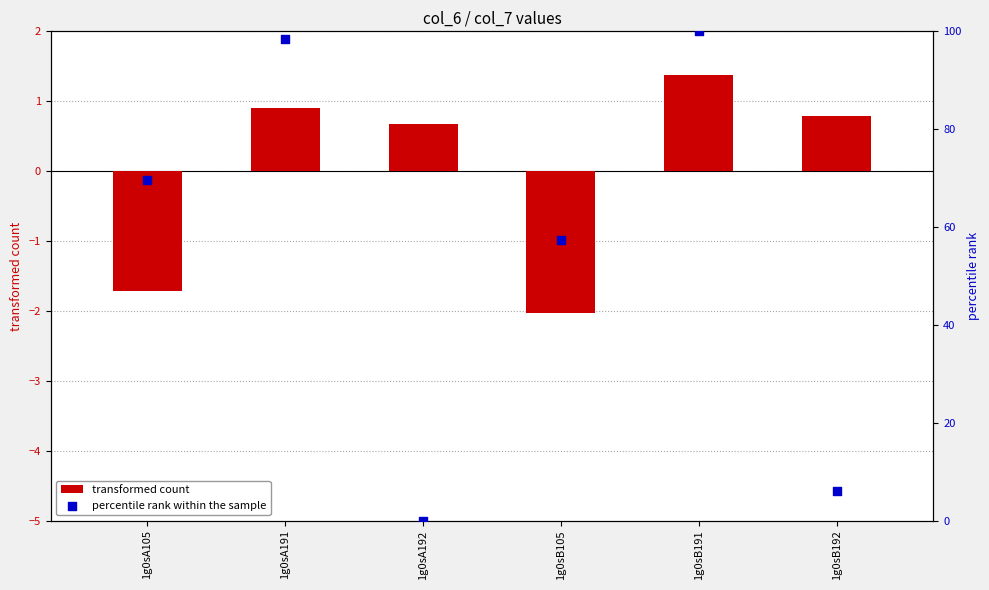

Which series contains the lowest Y value?

transformed count